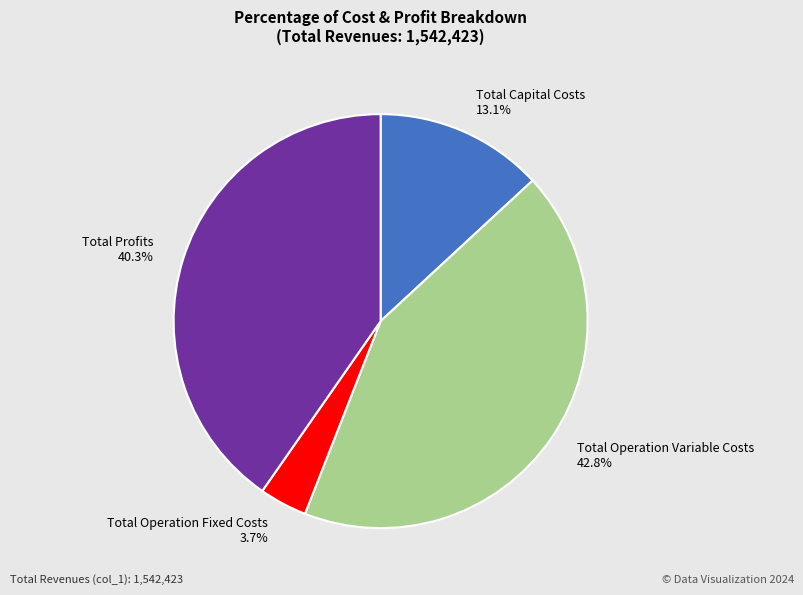

To the nearest percent, what is the difference between the Total Operation Variable Costs and Total Profits slice percentages?

3%